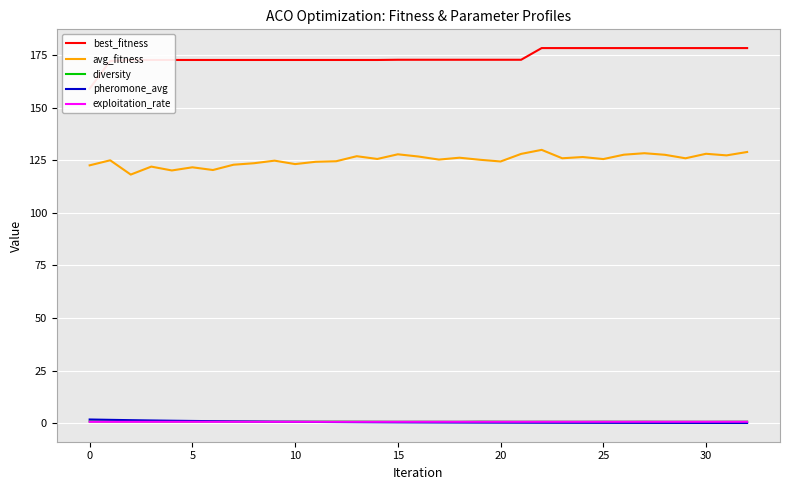

Reading right to left, list all the values displayed in this chart.

best_fitness: 178.3	178.3	178.3	178.3	178.3	178.3	178.3	178.3	178.3	178.3	178.3	172.8	172.8	172.8	172.8	172.8	172.8	172.8	172.7	172.7	172.7	172.7	172.7	172.7	172.7	172.7	172.7	172.7	172.7	172.7	172.7	172.2	159.1
avg_fitness: 128.9	127.3	128.1	125.9	127.6	128.4	127.6	125.6	126.5	126.0	129.9	128.0	124.4	125.2	126.2	125.3	126.8	127.8	125.6	126.9	124.5	124.3	123.2	124.8	123.6	122.9	120.4	121.7	120.2	122.0	118.2	125.0	122.6
diversity: 0.8	0.8	0.7	0.7	0.7	0.8	0.7	0.8	0.7	0.7	0.8	0.7	0.8	0.8	0.7	0.7	0.8	0.7	0.8	0.8	0.8	0.8	0.8	0.7	0.8	0.8	0.9	0.8	0.8	0.8	0.9	0.9	0.9
pheromone_avg: 0.2	0.2	0.2	0.2	0.2	0.2	0.2	0.2	0.2	0.3	0.3	0.3	0.3	0.3	0.4	0.4	0.4	0.5	0.5	0.5	0.6	0.6	0.7	0.8	0.8	0.9	1.0	1.1	1.2	1.4	1.5	1.6	1.8
exploitation_rate: 0.8	0.7	0.7	0.7	0.7	0.7	0.7	0.7	0.7	0.7	0.7	0.7	0.7	0.7	0.7	0.7	0.7	0.7	0.7	0.7	0.7	0.7	0.7	0.7	0.7	0.7	0.7	0.7	0.7	0.7	0.7	0.7	0.7